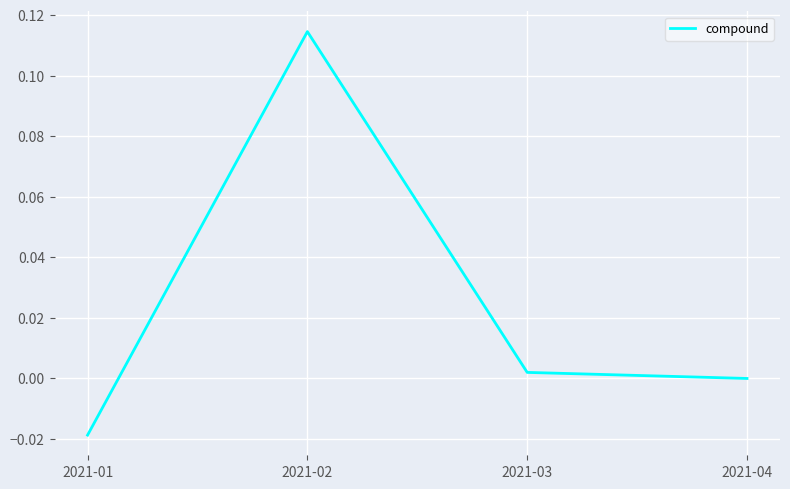

Rank the categories by value from highest to lowest.

2021-02, 2021-03, 2021-04, 2021-01